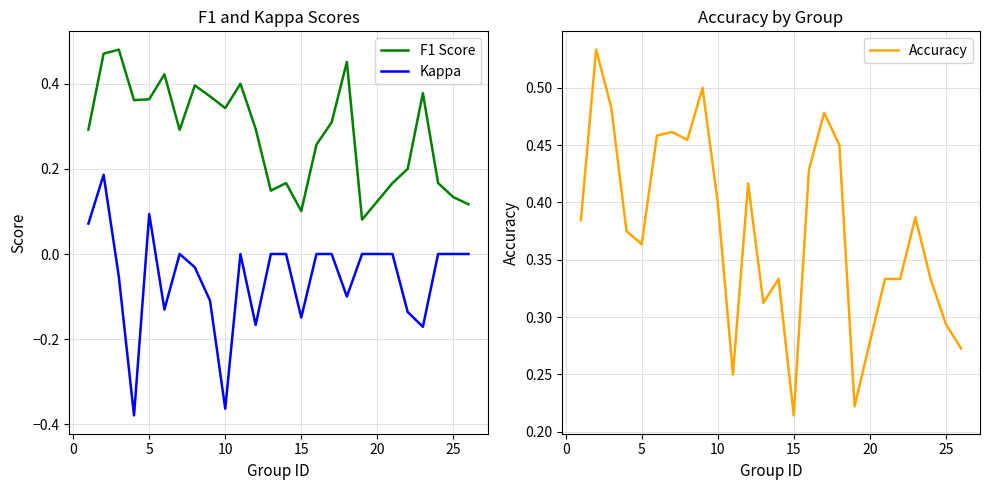

True or false: F1 Score and Kappa intersect in this chart.

False